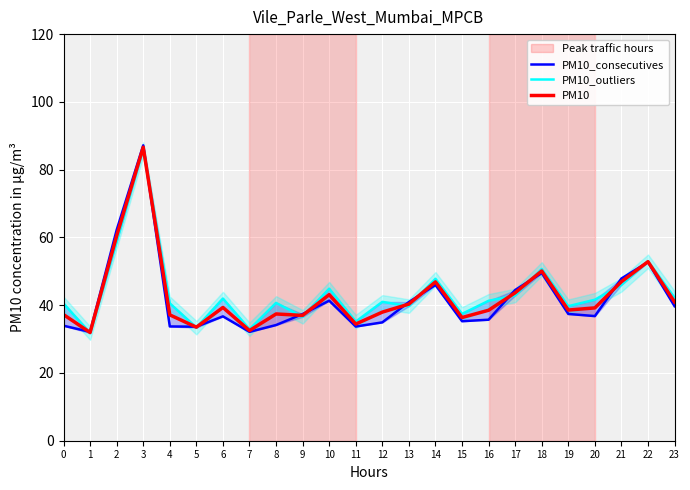

The value of PM10 at 6 is 69.1. True or false?

False